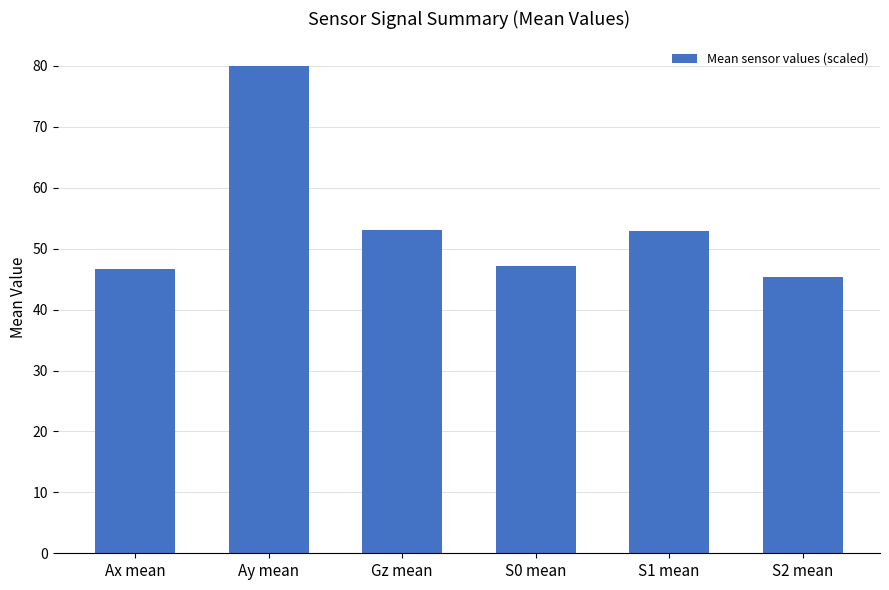

What value does the data have at S0 mean?

47.1